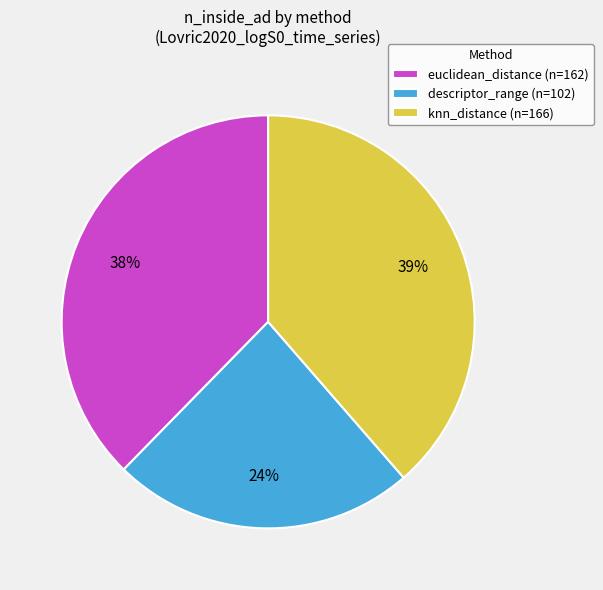

Which category has the smallest portion of the pie?

descriptor_range